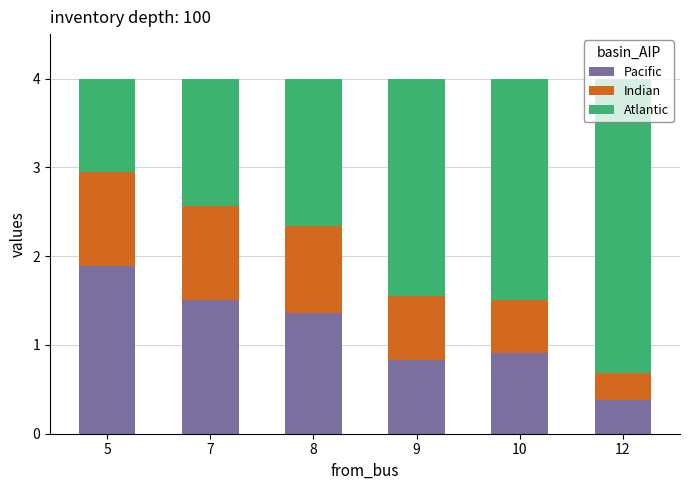

How many series are shown in this chart?

3